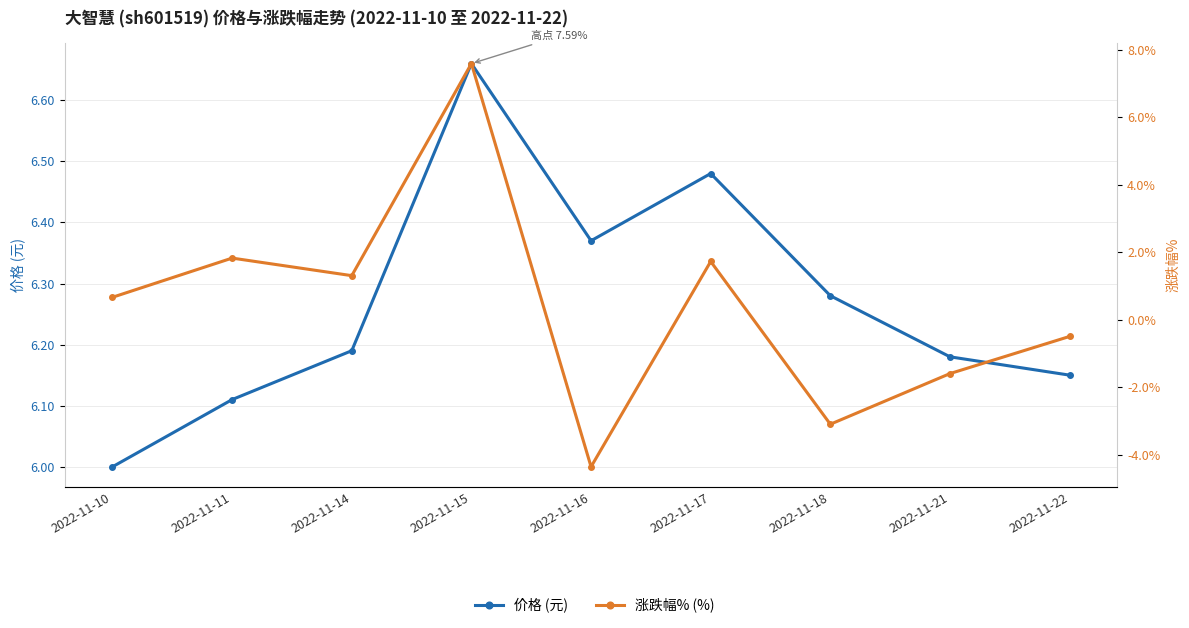

Reading left to right, transcribe all the data shown in this chart.

价格 (元): 2022-11-10=6.0	2022-11-11=6.1	2022-11-14=6.2	2022-11-15=6.7	2022-11-16=6.4	2022-11-17=6.5	2022-11-18=6.3	2022-11-21=6.2	2022-11-22=6.2
涨跌幅% (%): 2022-11-10=0.7	2022-11-11=1.8	2022-11-14=1.3	2022-11-15=7.6	2022-11-16=-4.3	2022-11-17=1.7	2022-11-18=-3.1	2022-11-21=-1.6	2022-11-22=-0.5